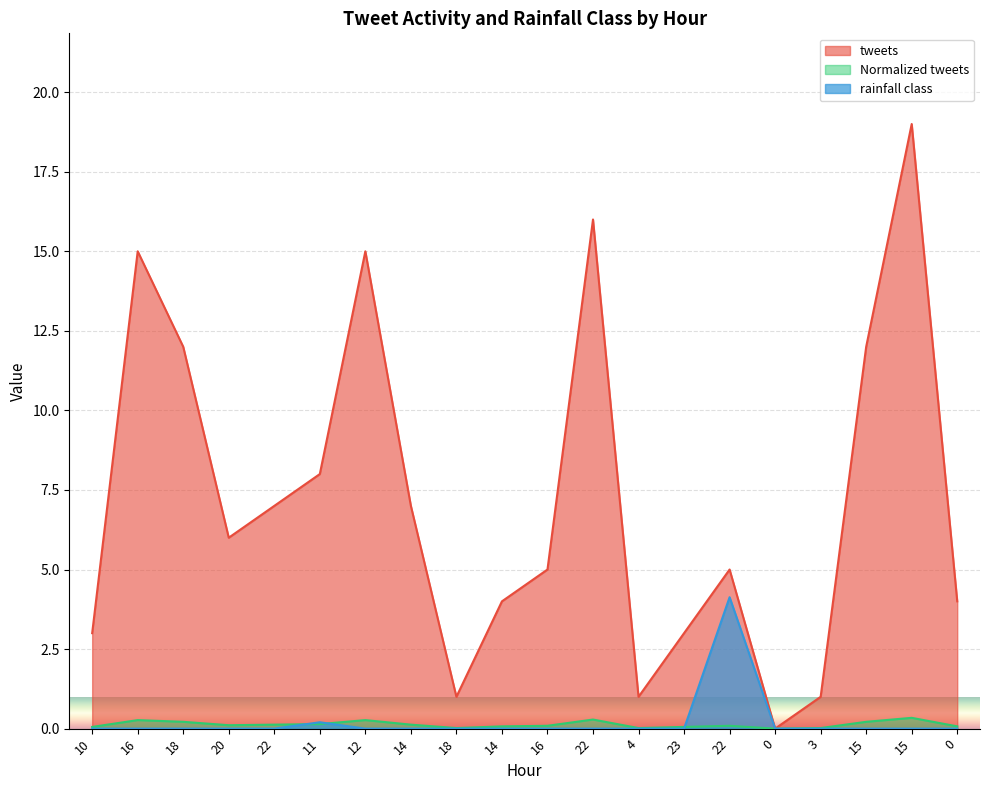

True or false: tweets has more than 0 points higher than both neighbors.

True